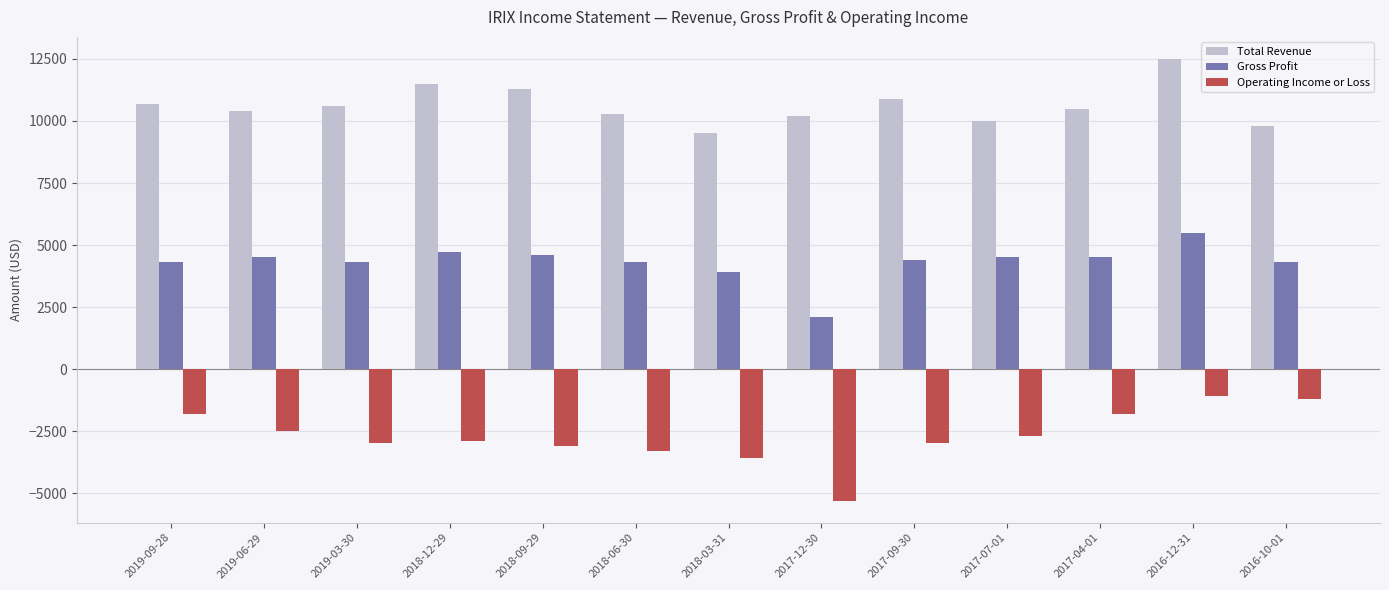

What is the minimum value shown in the chart?

-5300